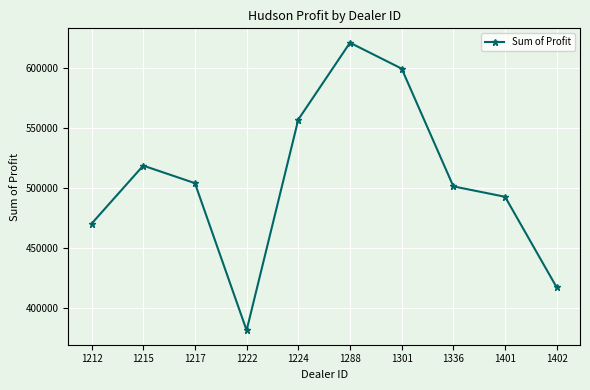

Where is the first local maximum?

1215